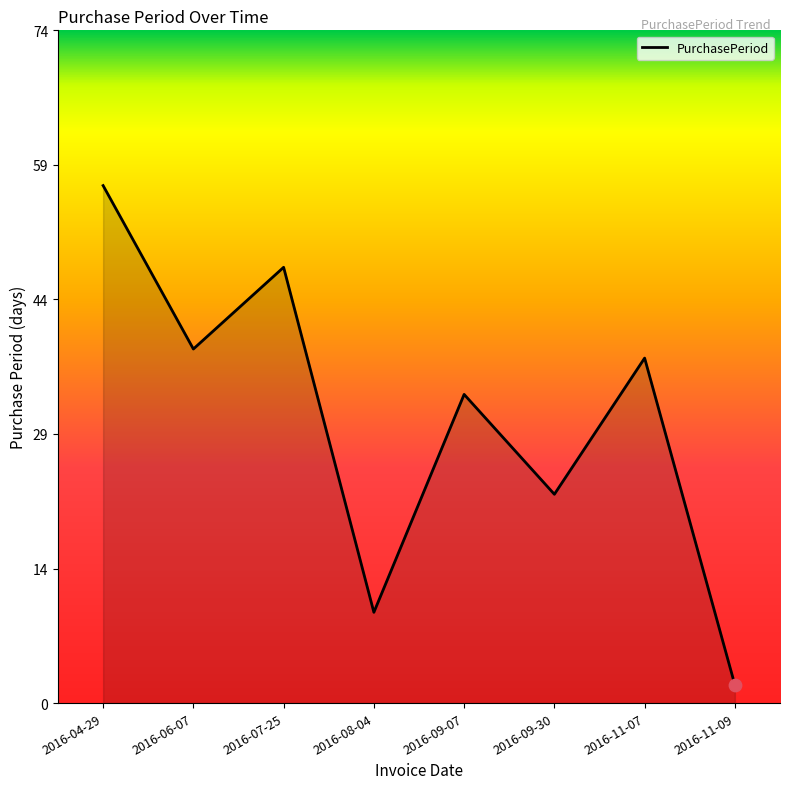

Between 2016-09-07 and 2016-06-07, which is larger?

2016-06-07